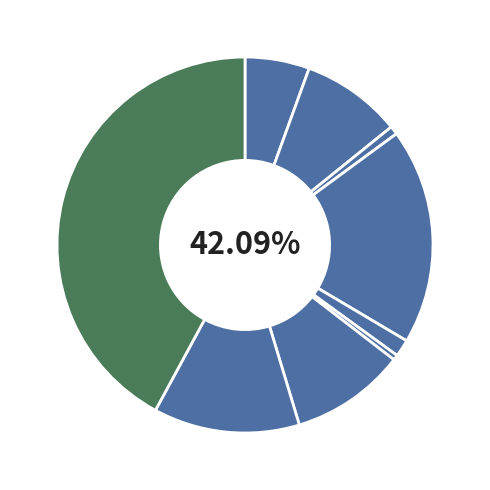

Is there any slice that represents more than half of the pie?

No